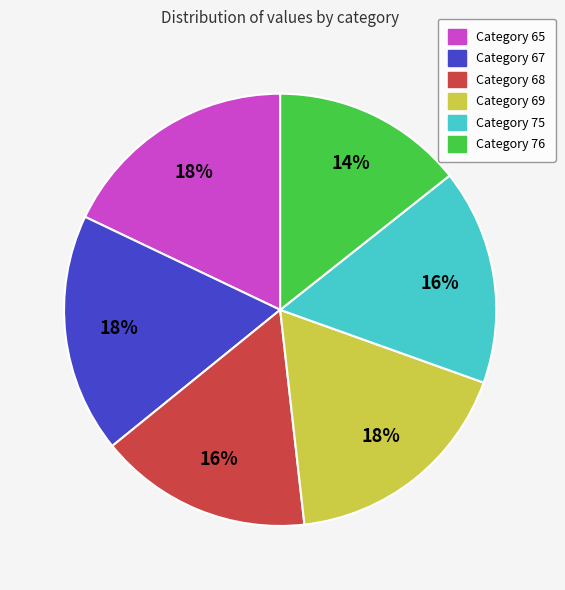

Count the number of slices in the pie.

6